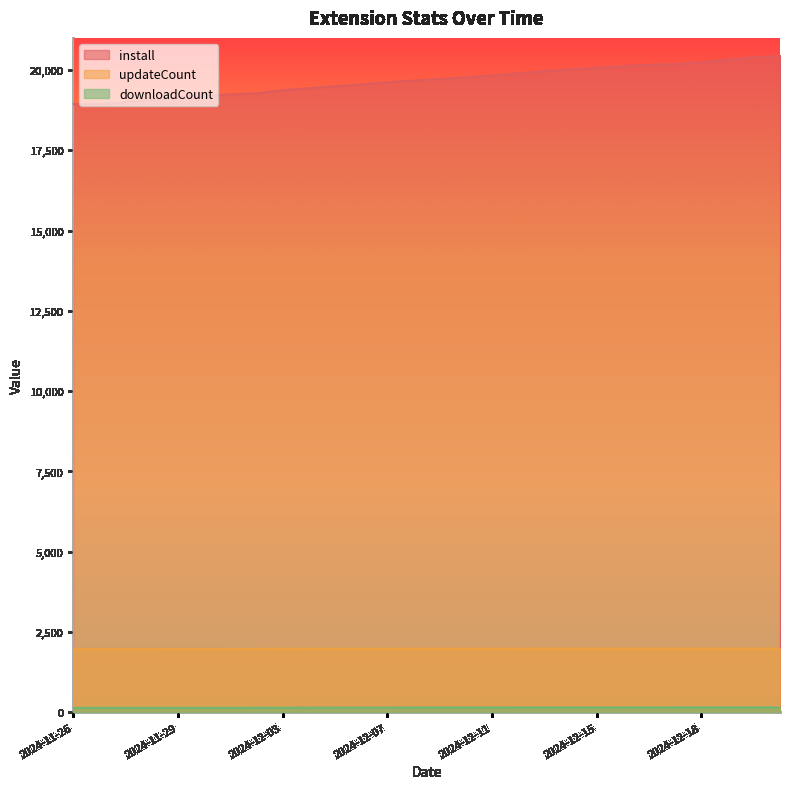

Is the value of install at 2024-12-19 greater than the value of downloadCount at 2024-12-13?

Yes